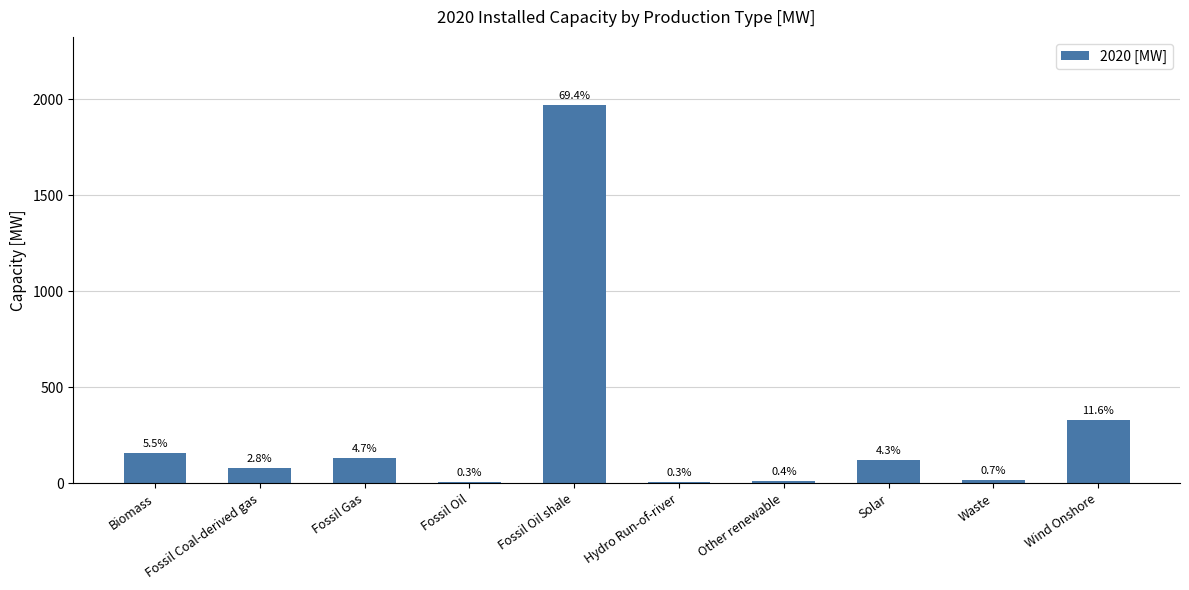

At which label does the data first exceed 123?

Biomass